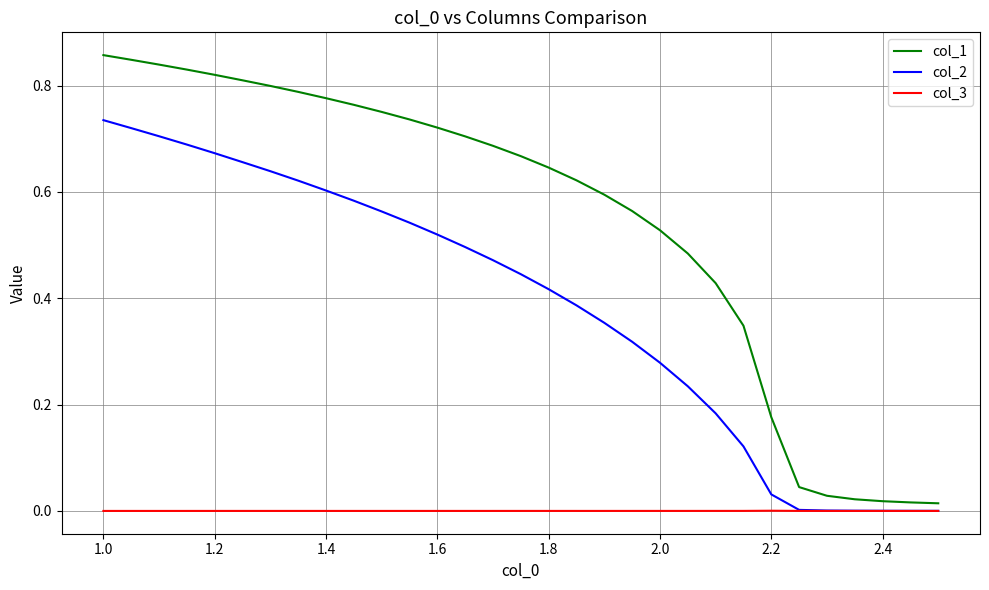

The col_3 series shows 0.0 at 23. True or false?

False